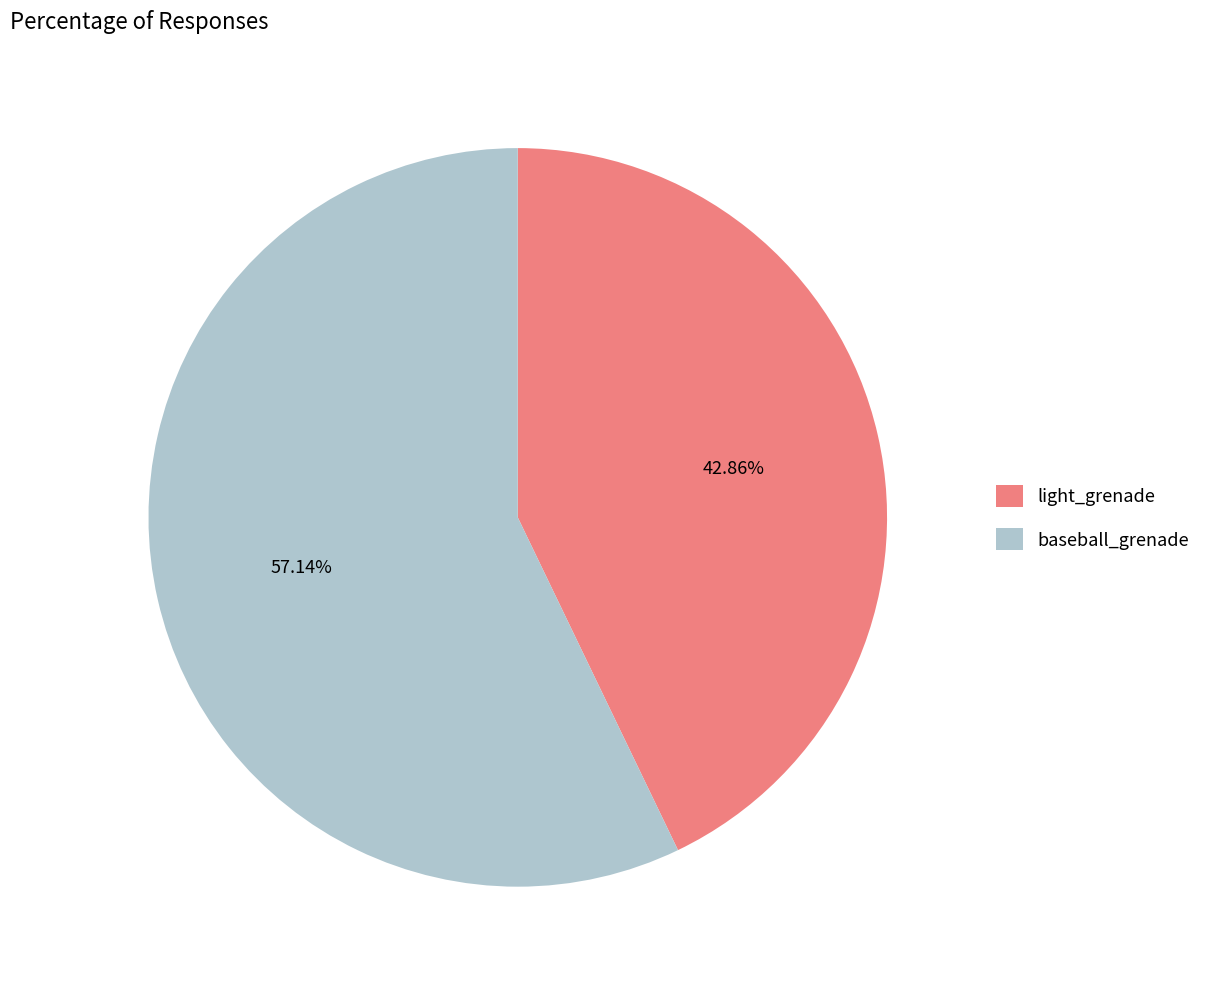

True or false: baseball_grenade accounts for 57% of the total.

True